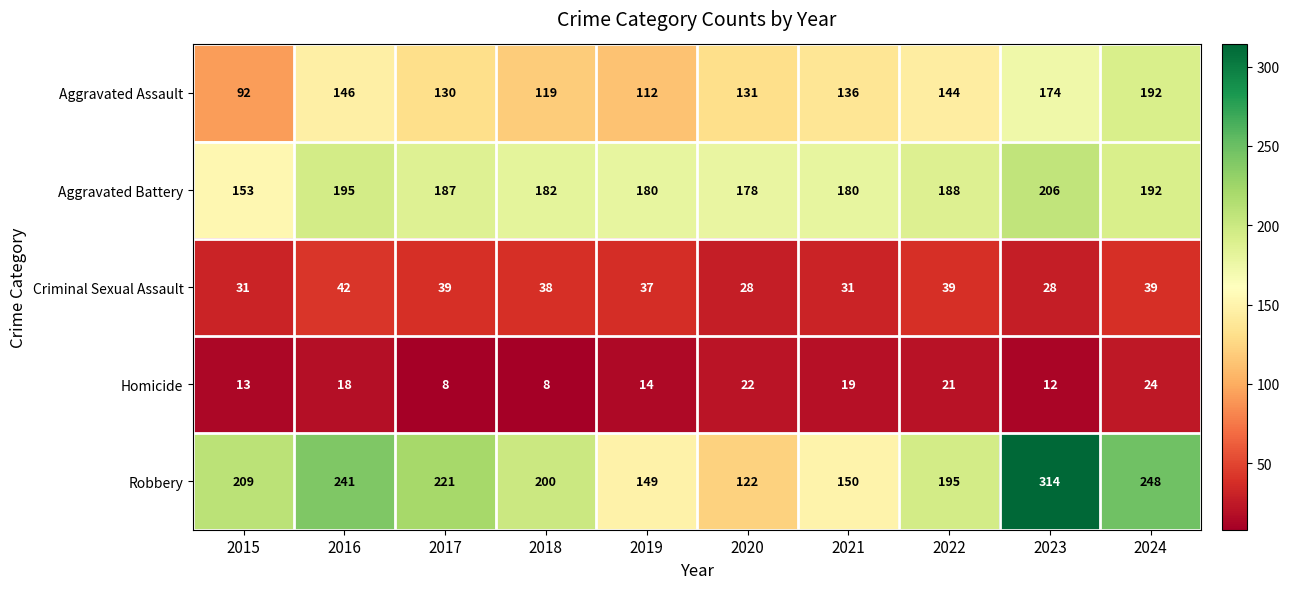

The value of Homicide at 2020 is 14. True or false?

False